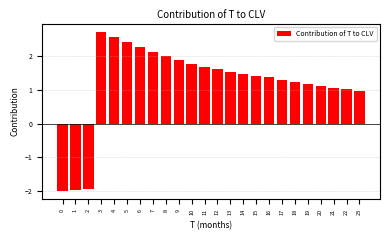

Reading right to left, what are all the values shown in this chart?

23=1.0	22=1.0	21=1.1	20=1.1	19=1.2	18=1.2	17=1.3	16=1.4	15=1.4	14=1.5	13=1.5	12=1.6	11=1.7	10=1.8	9=1.9	8=2.0	7=2.1	6=2.3	5=2.4	4=2.6	3=2.7	2=-1.9	1=-2.0	0=-2.0